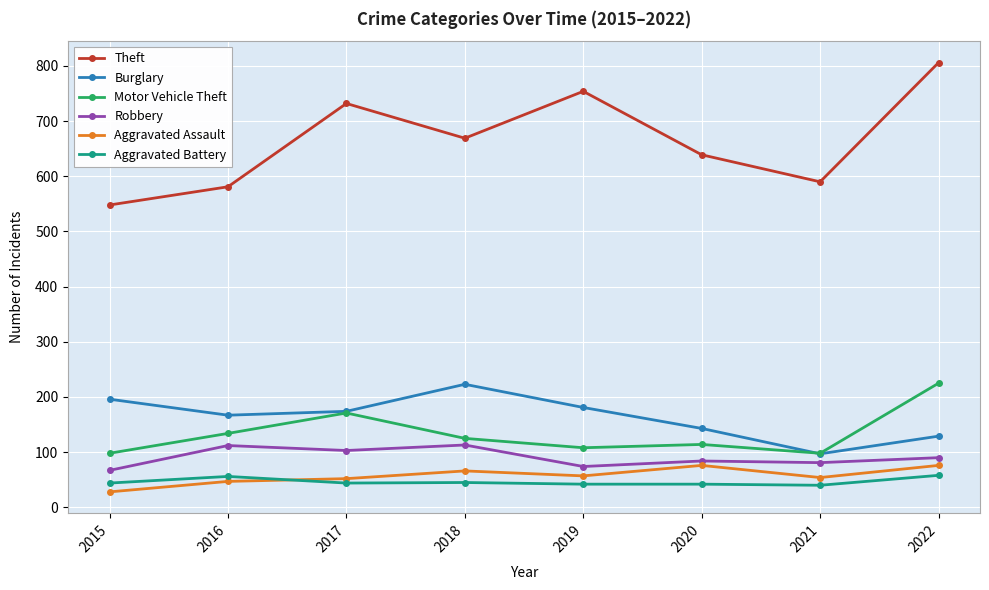

At which category does the chart reach its minimum across all series?

2015